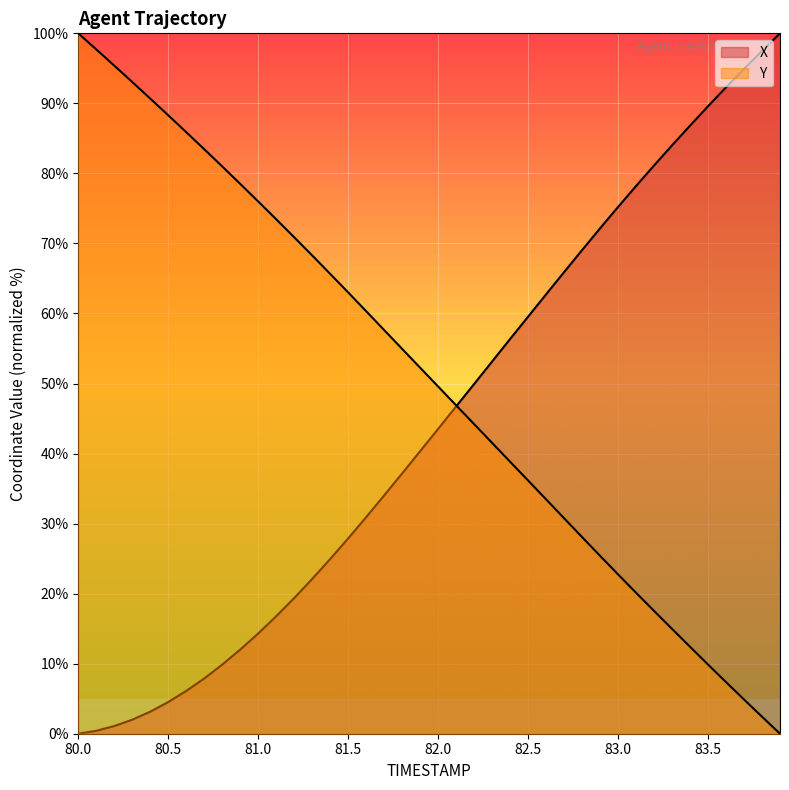

True or false: X has a value of 86.8 at 83.4.

True